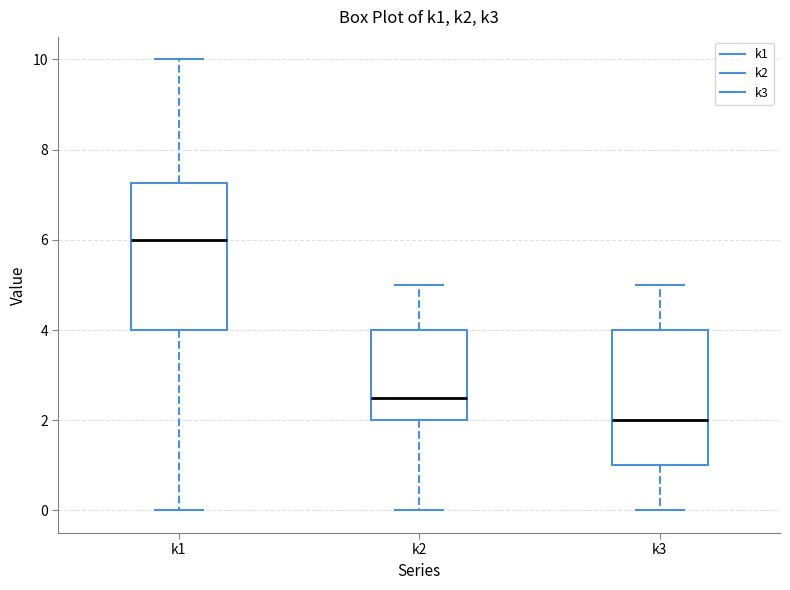

Reading left to right, transcribe this box plot: for each box, give where its median line is, the range the box spans, and where its two whiskers end, as read against the y-axis. The values are not printed on the chart, so give them approximately, as read against the axis.

k1: median 6.0, box 4.0 to 7.2, whiskers 0.0 to 10.0
k2: median 2.6, box 2.0 to 4.0, whiskers 0.0 to 5.0
k3: median 2.0, box 1.0 to 4.0, whiskers 0.0 to 5.0